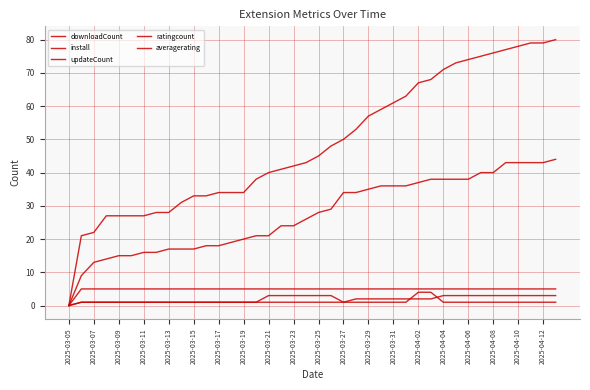

At how many categories does at least one series exceed 31?

30